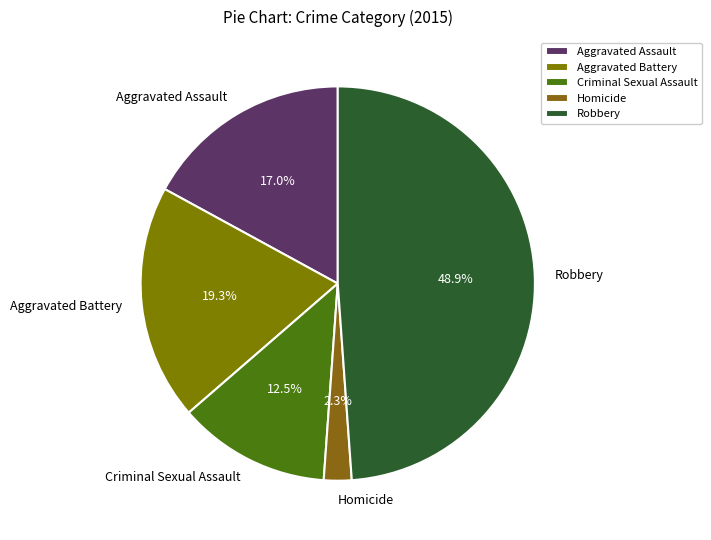

Count the number of slices in the pie.

5